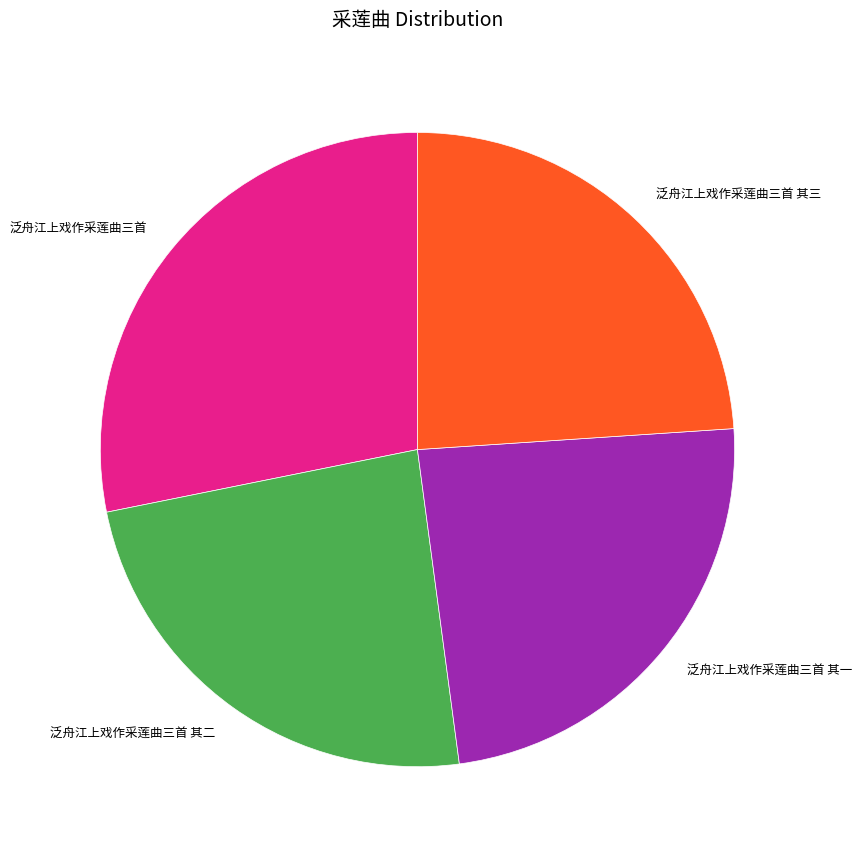

Do 泛舟江上戏作采莲曲三首 其二 and 泛舟江上戏作采莲曲三首 其一 together represent more than half of the pie?

No